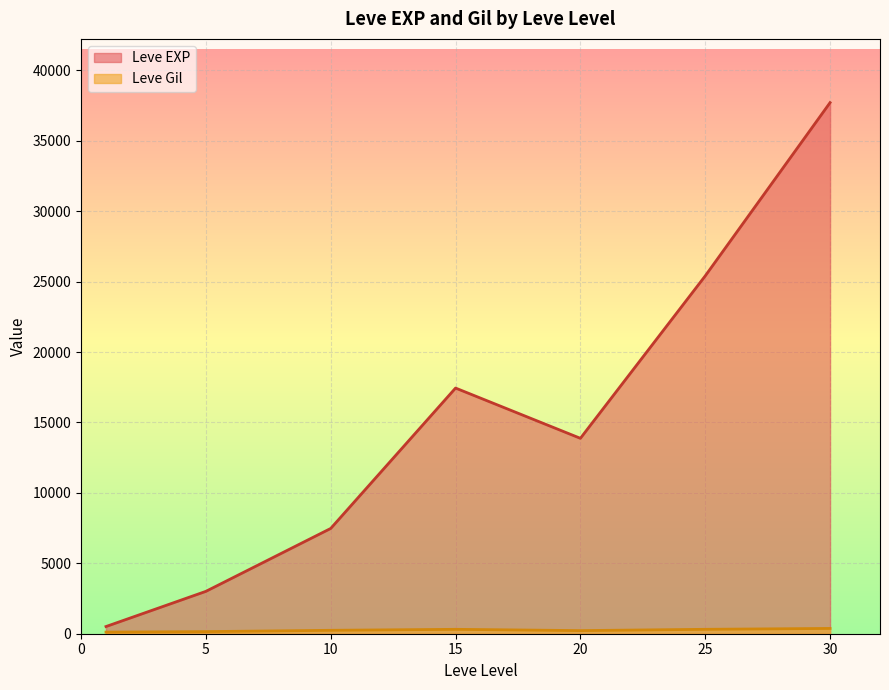

What is the maximum value shown in the chart?

37715.0